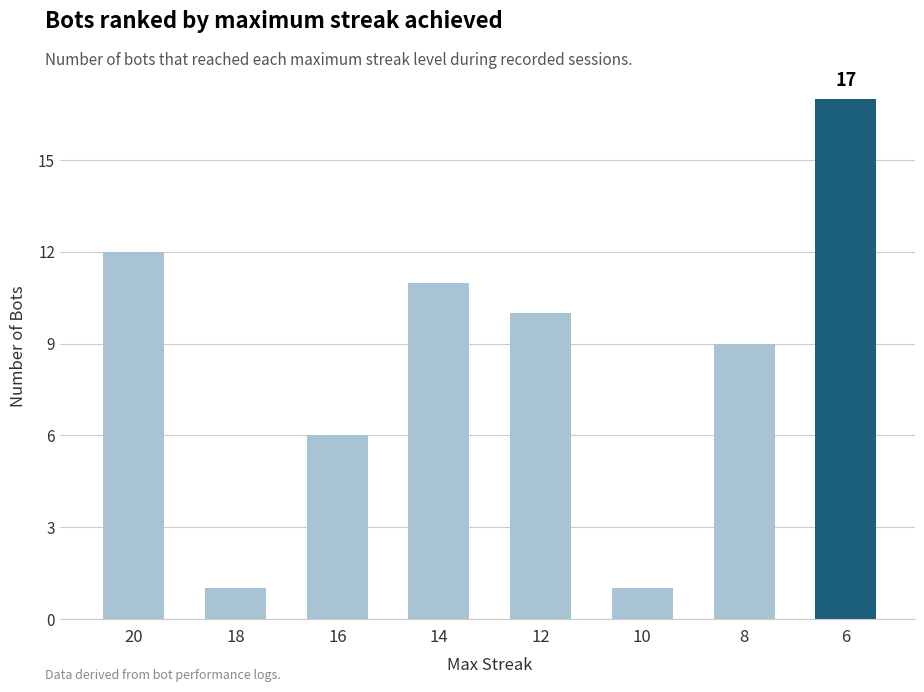

Is it true that the value at 12 is 10?

True